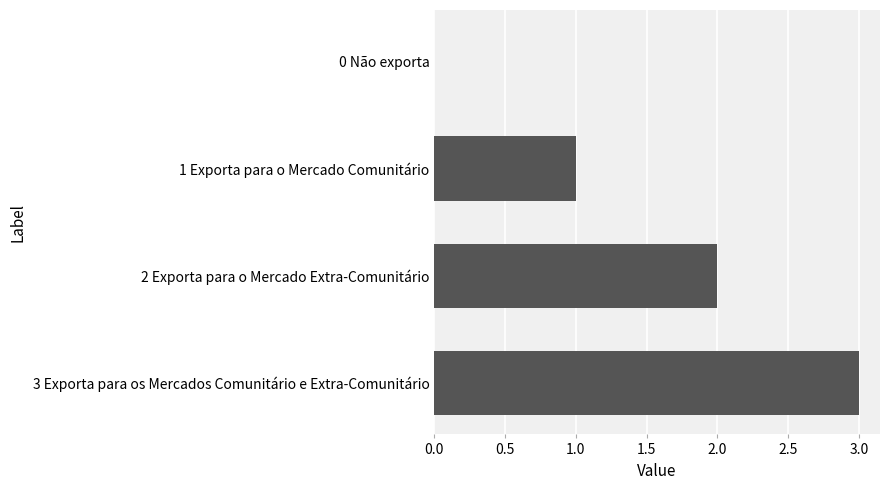

Approximately how many times larger is the value at 1 Exporta para o Mercado Comunitário compared to 2 Exporta para o Mercado Extra-Comunitário?

0.5